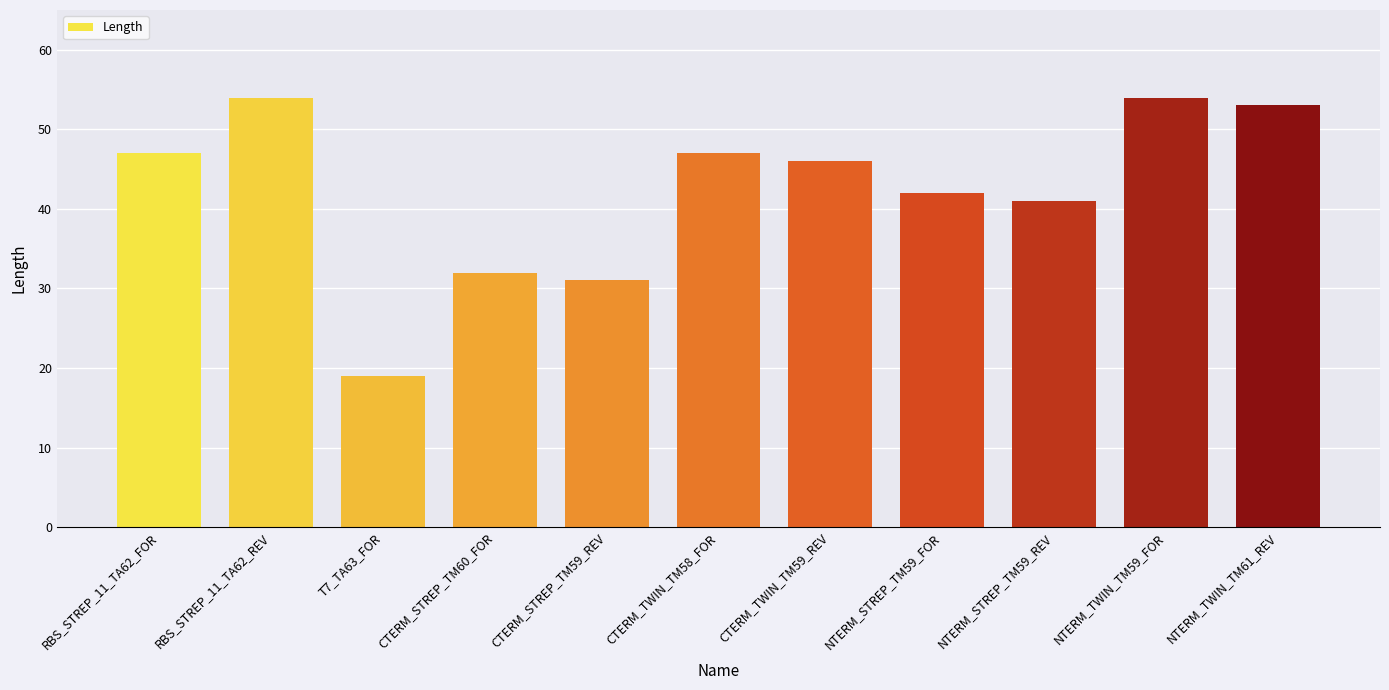

Count the number of categories in the chart.

11